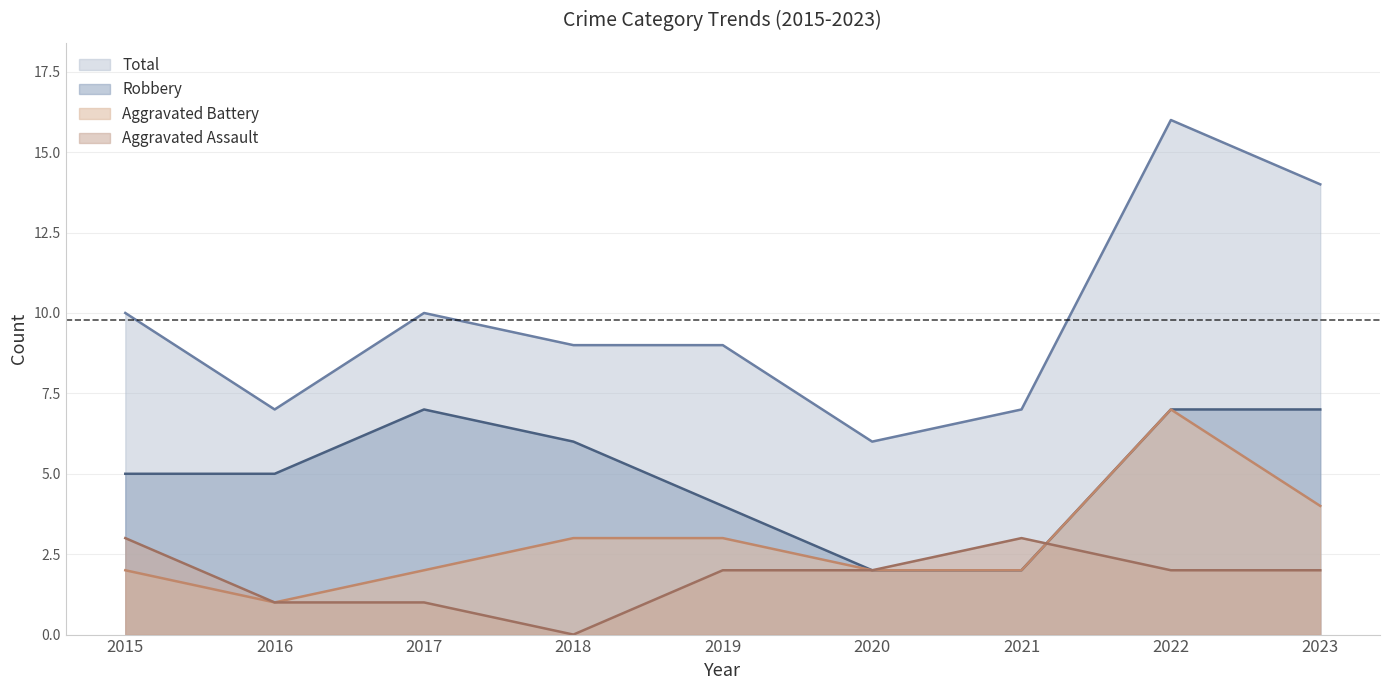

The Robbery series shows 1 at 2021. True or false?

False